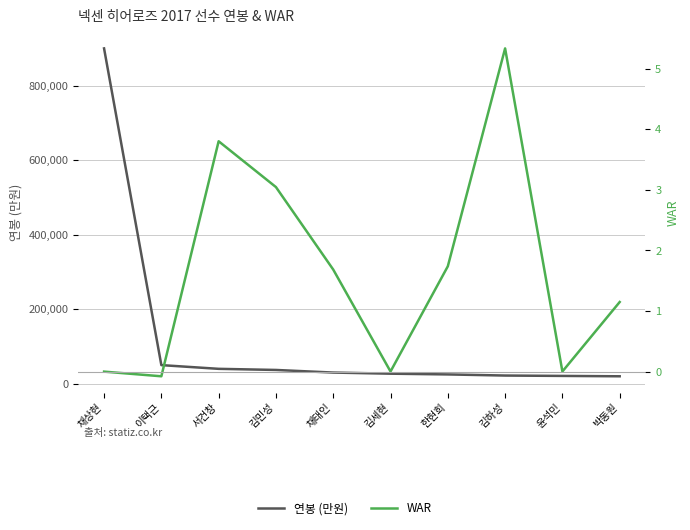

What is the average value of the WAR series?

1.7